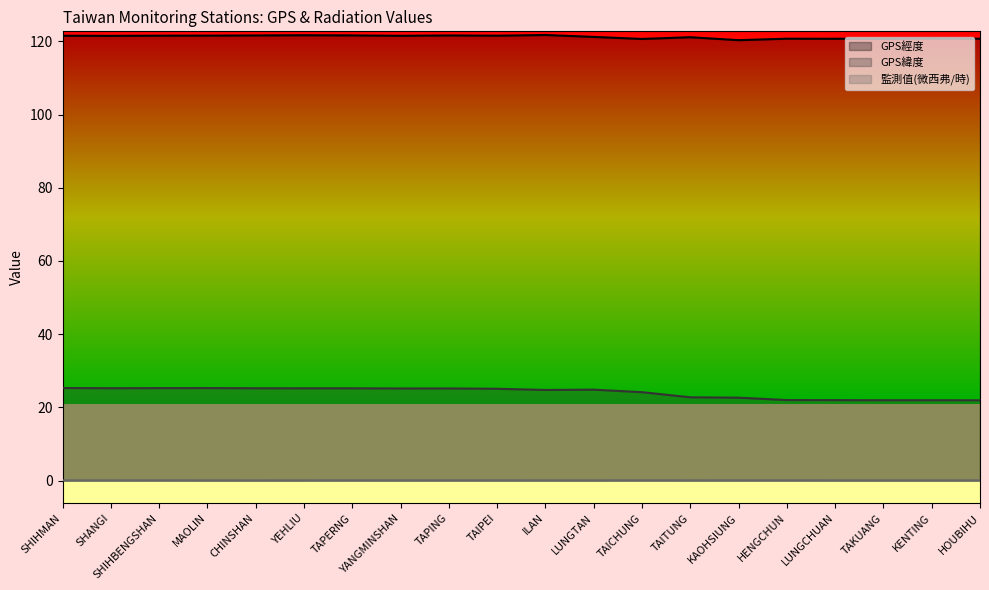

What position from the right is KAOHSIUNG?

6